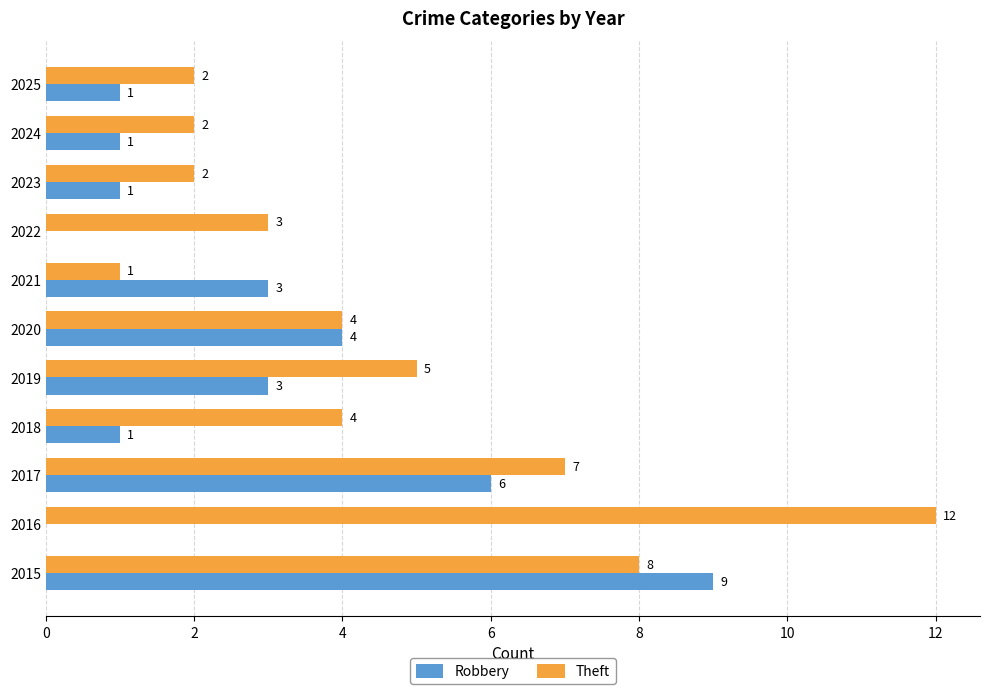

Count the number of data series in this chart.

2